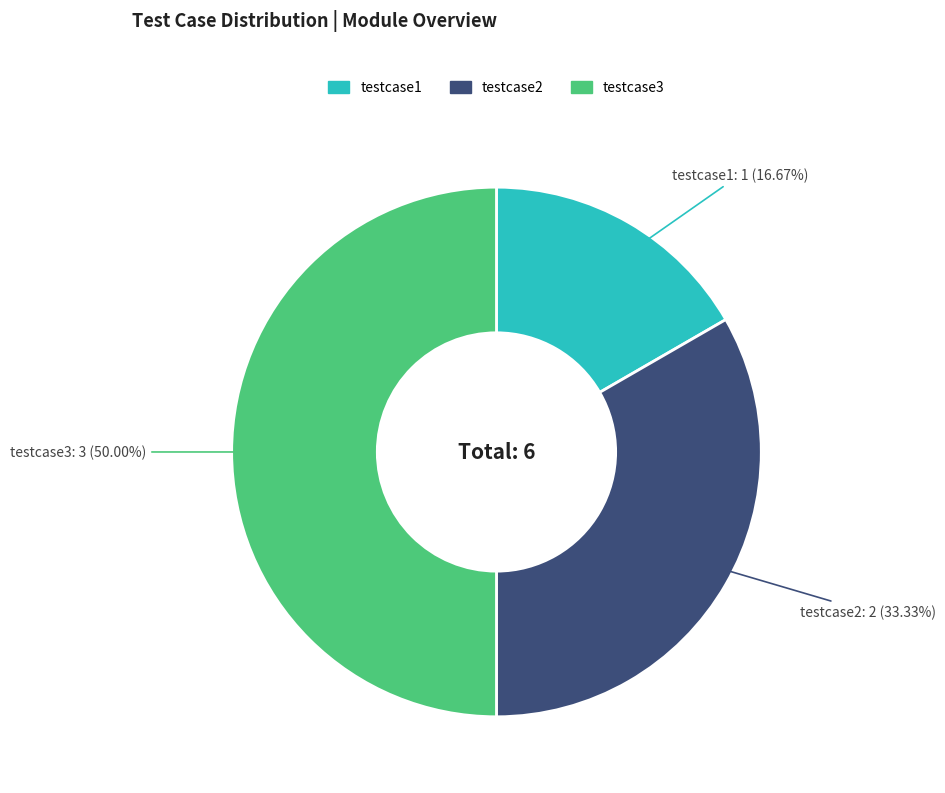

What is the smallest slice in the pie chart?

testcase1